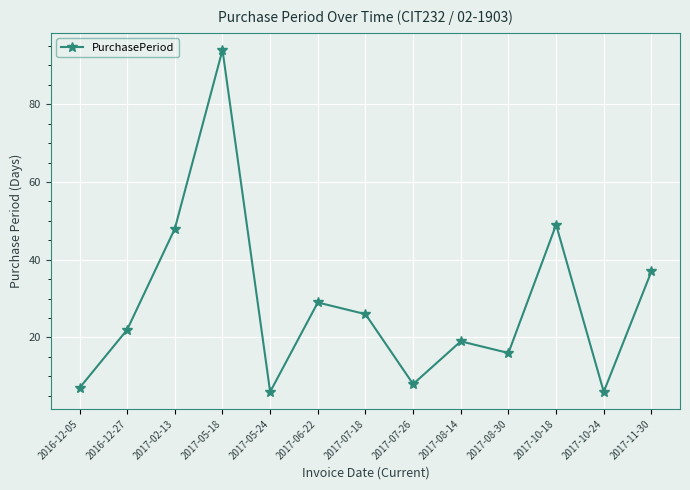

What is the maximum value shown in the chart?

94